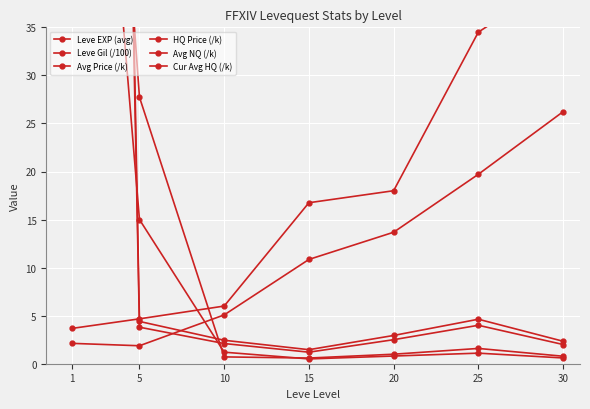

At which category is the sum across all series the highest?

1